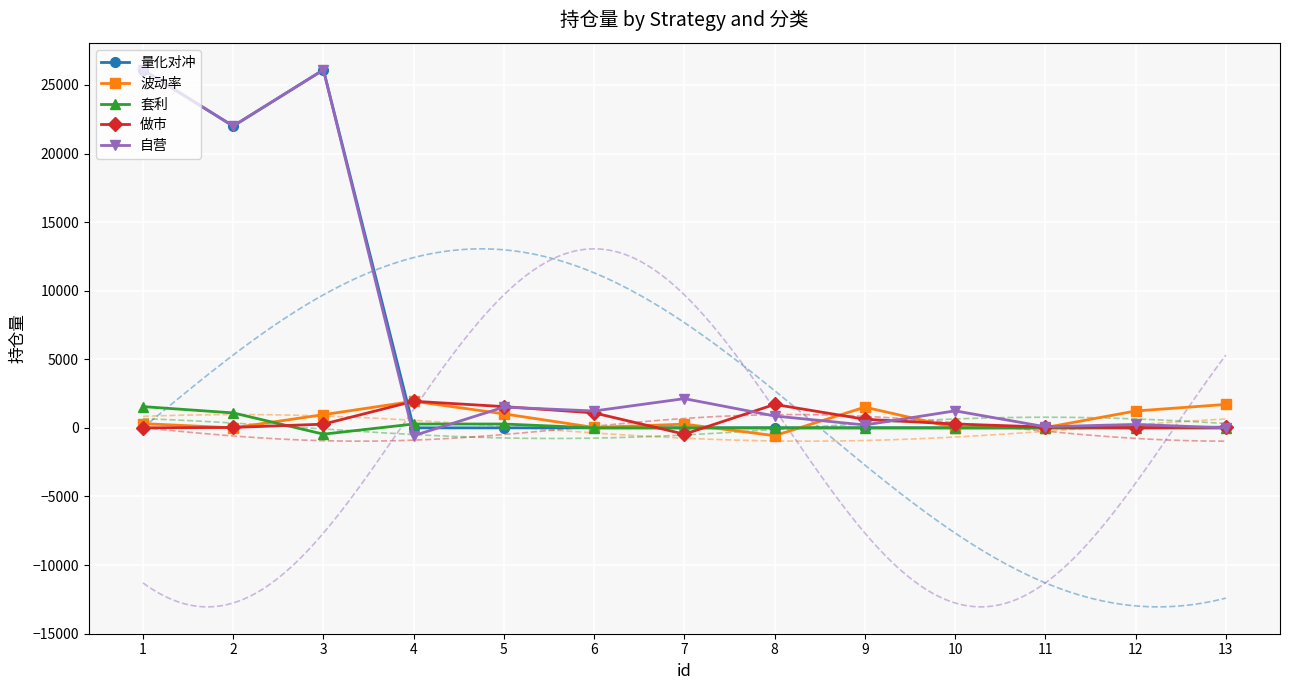

At which category is the sum across all series the highest?

1